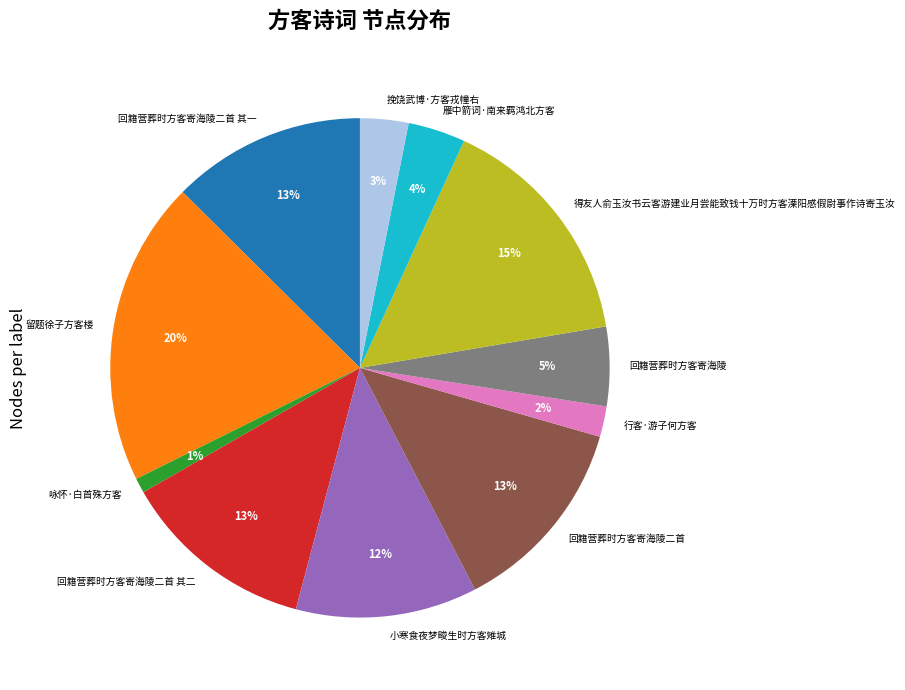

What percentage is the 挽饶武博·方客戎幢右 slice, to the nearest percent?

3%